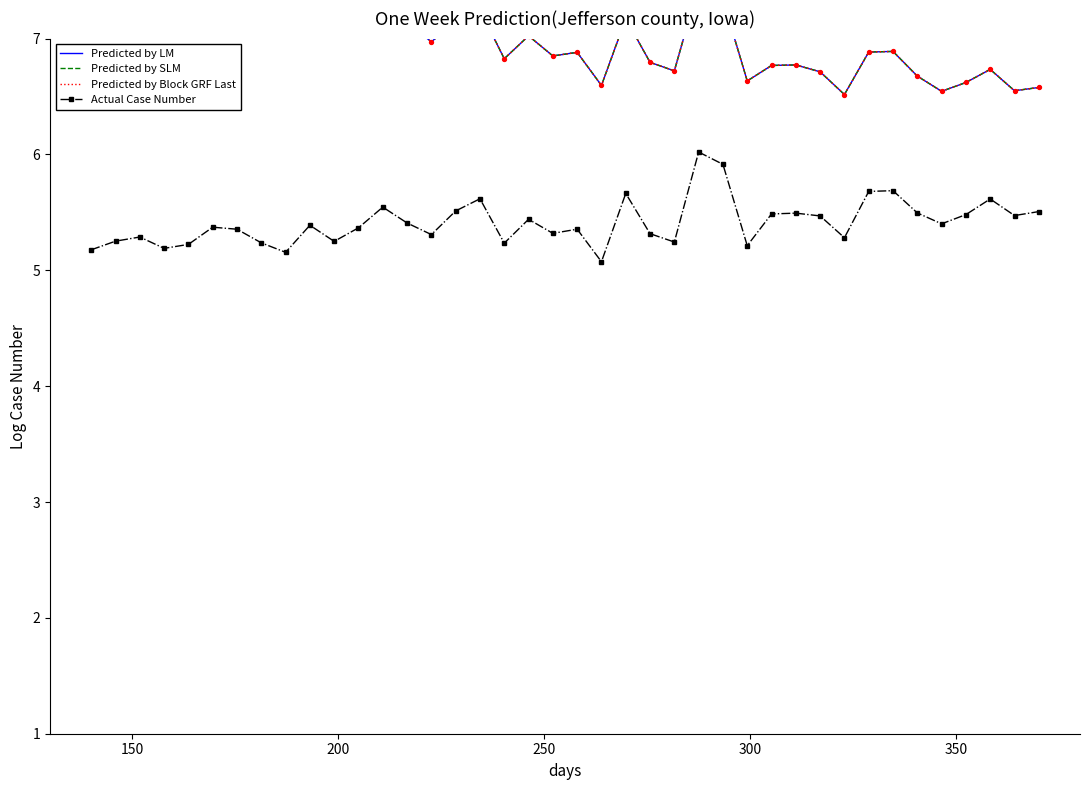

Which series reaches the minimum Y coordinate?

Actual Case Number